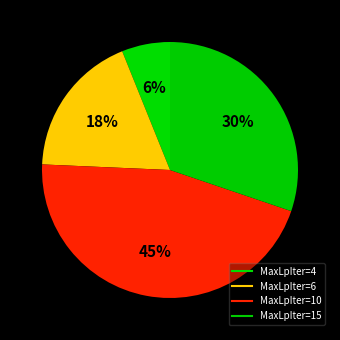

Count the number of slices in the pie.

4